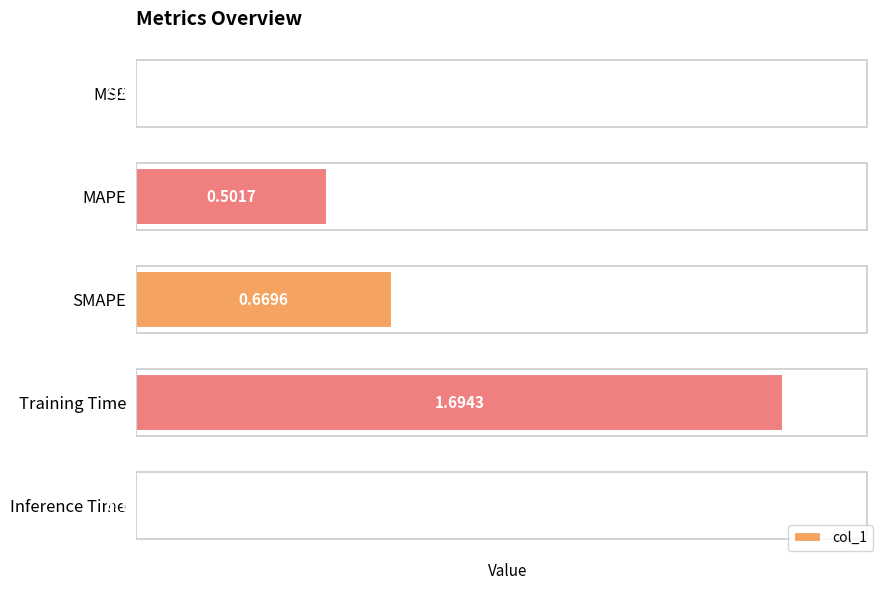

How many distinct data groups are displayed?

1